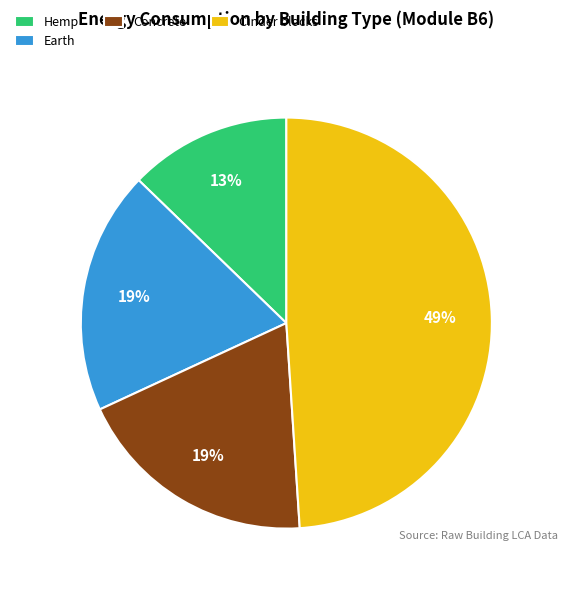

Which category has the biggest portion of the pie?

Cinder blocks